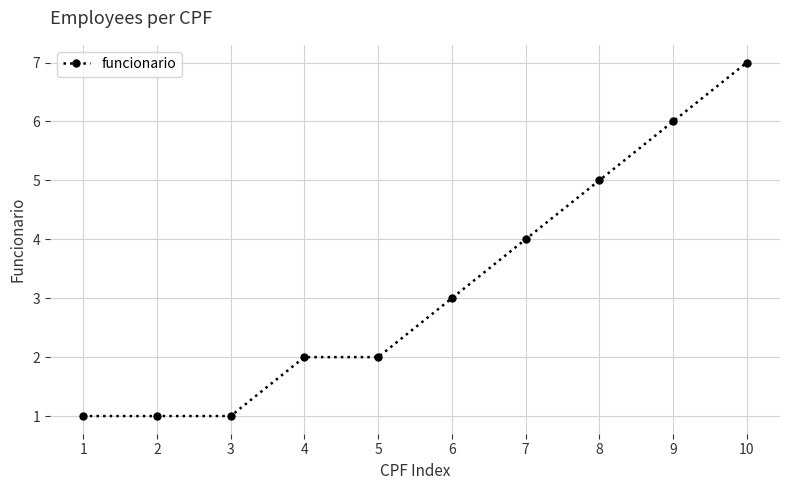

How many values are below 3?

5